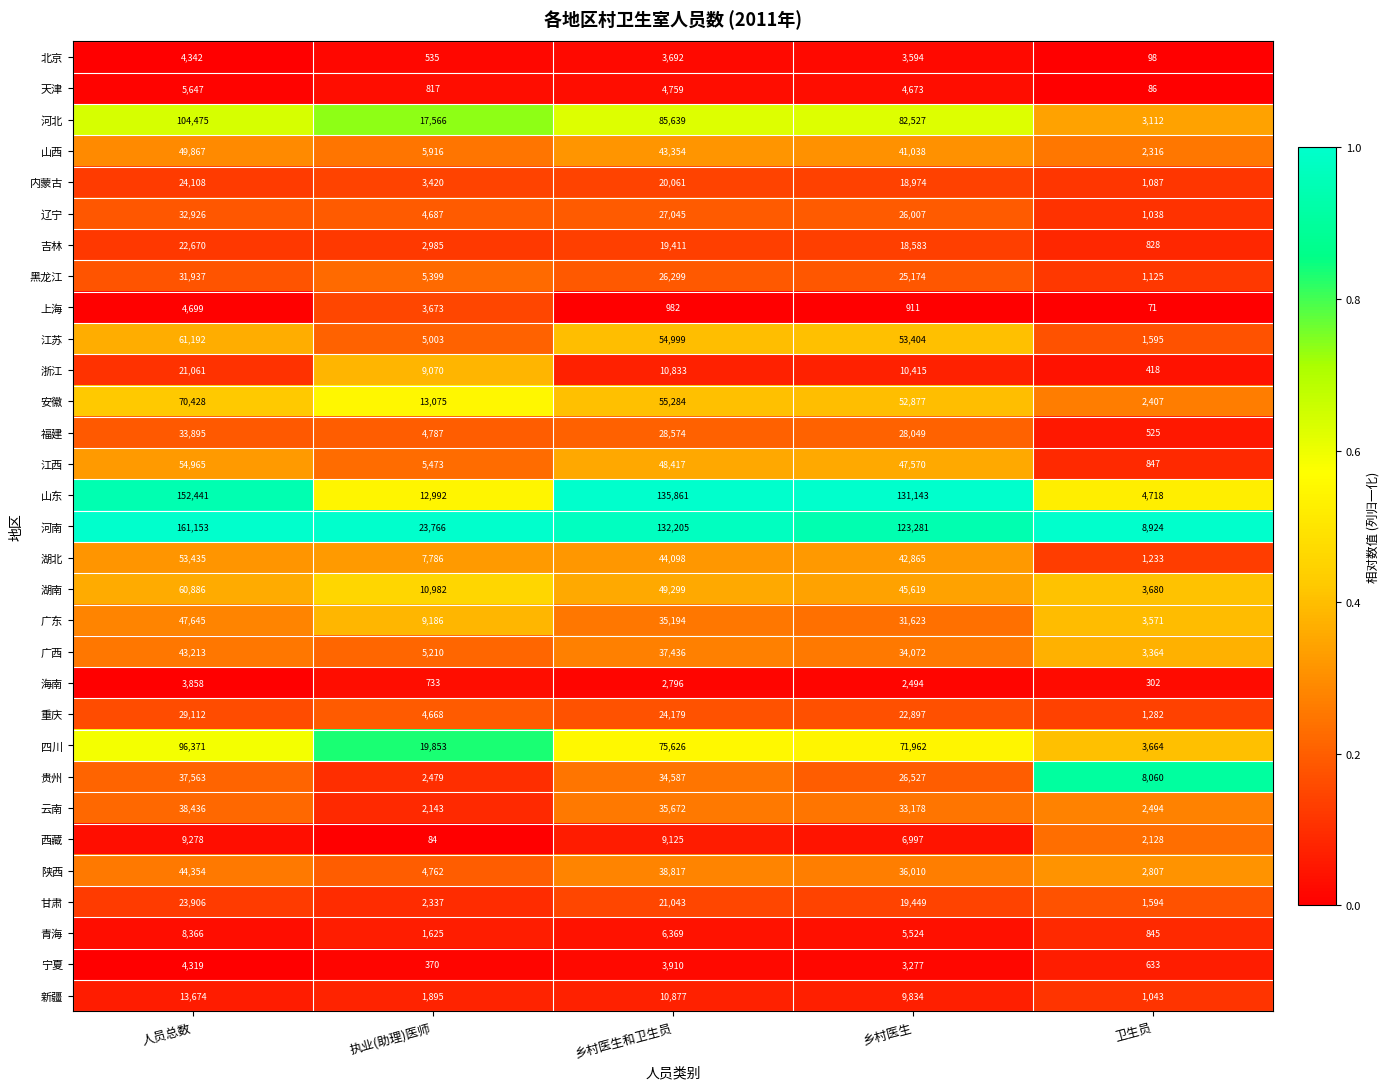

Is it true that 西藏 equals 2128 at 卫生员?

True